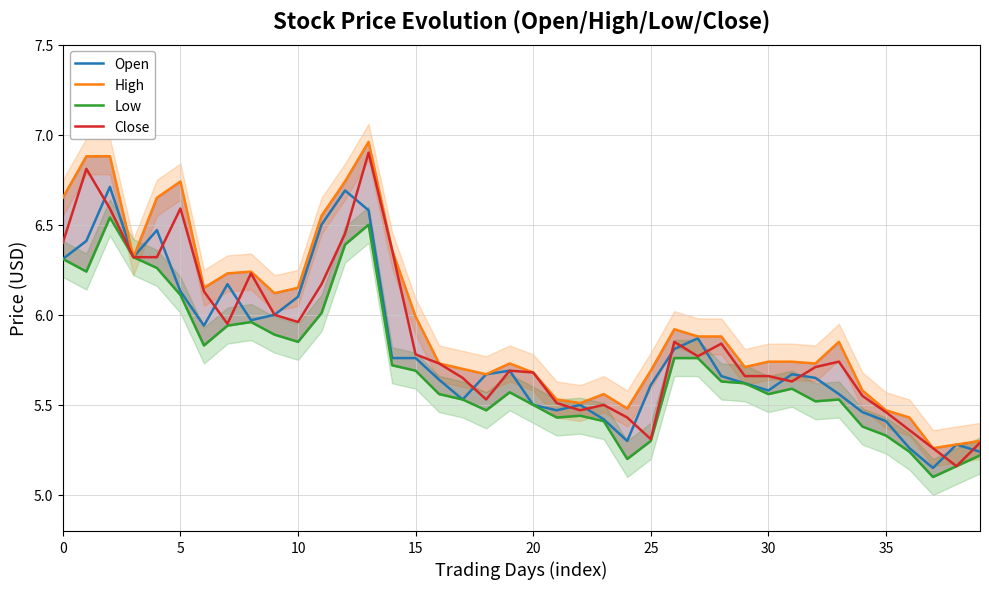

Rank the series at 0 from highest to lowest value.

High, Close, Open, Low